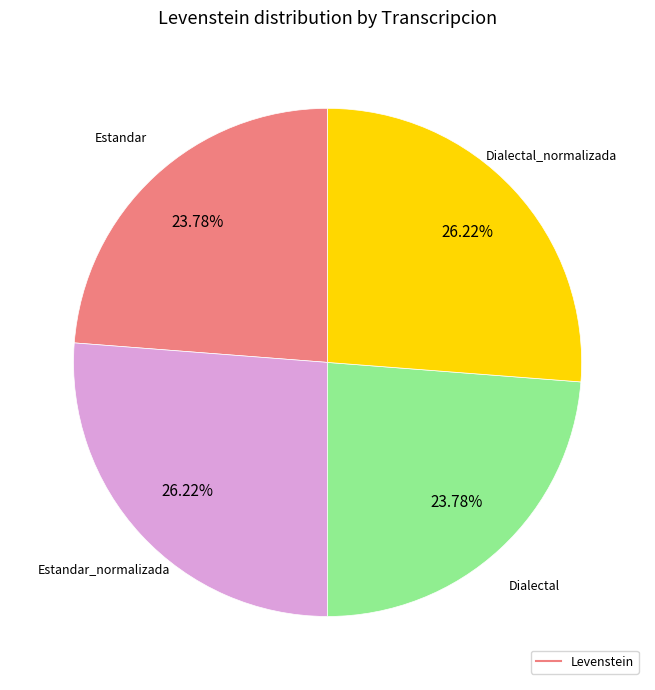

How many slices are in this pie chart?

4